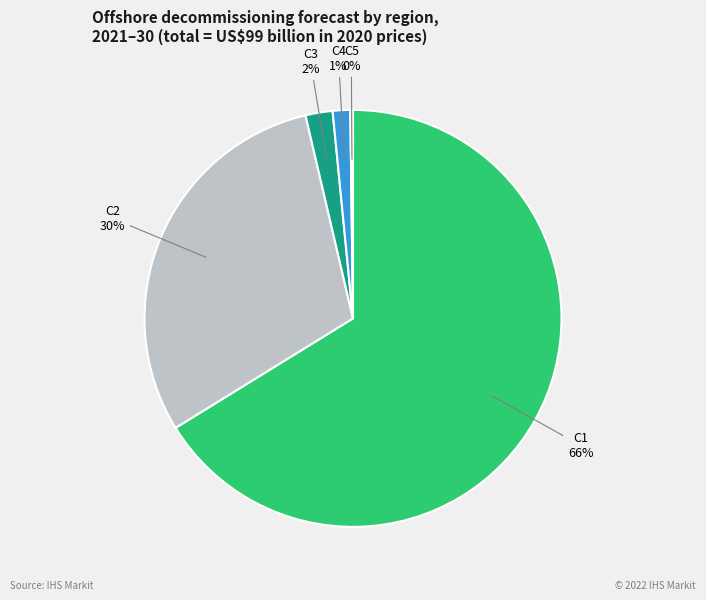

Is it true that C4 is 11% of the pie?

False